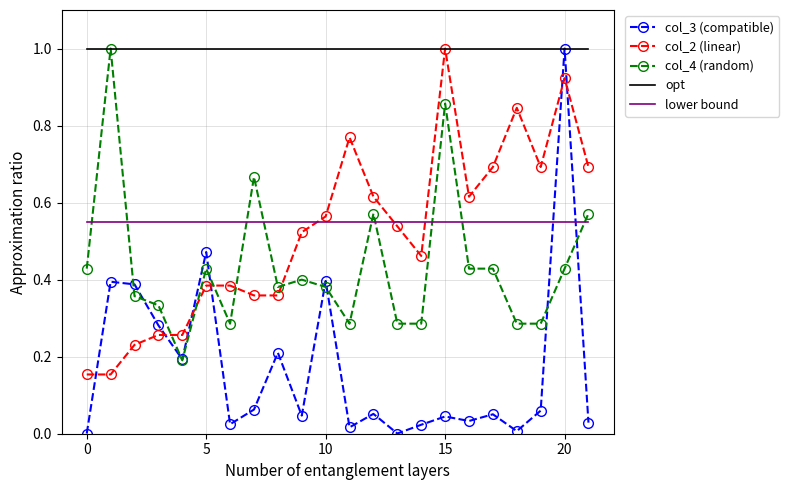

What is the greatest value displayed?

1.0